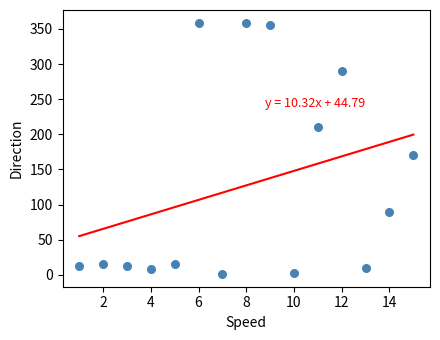

What is the range of Y values (max minus min)?

358